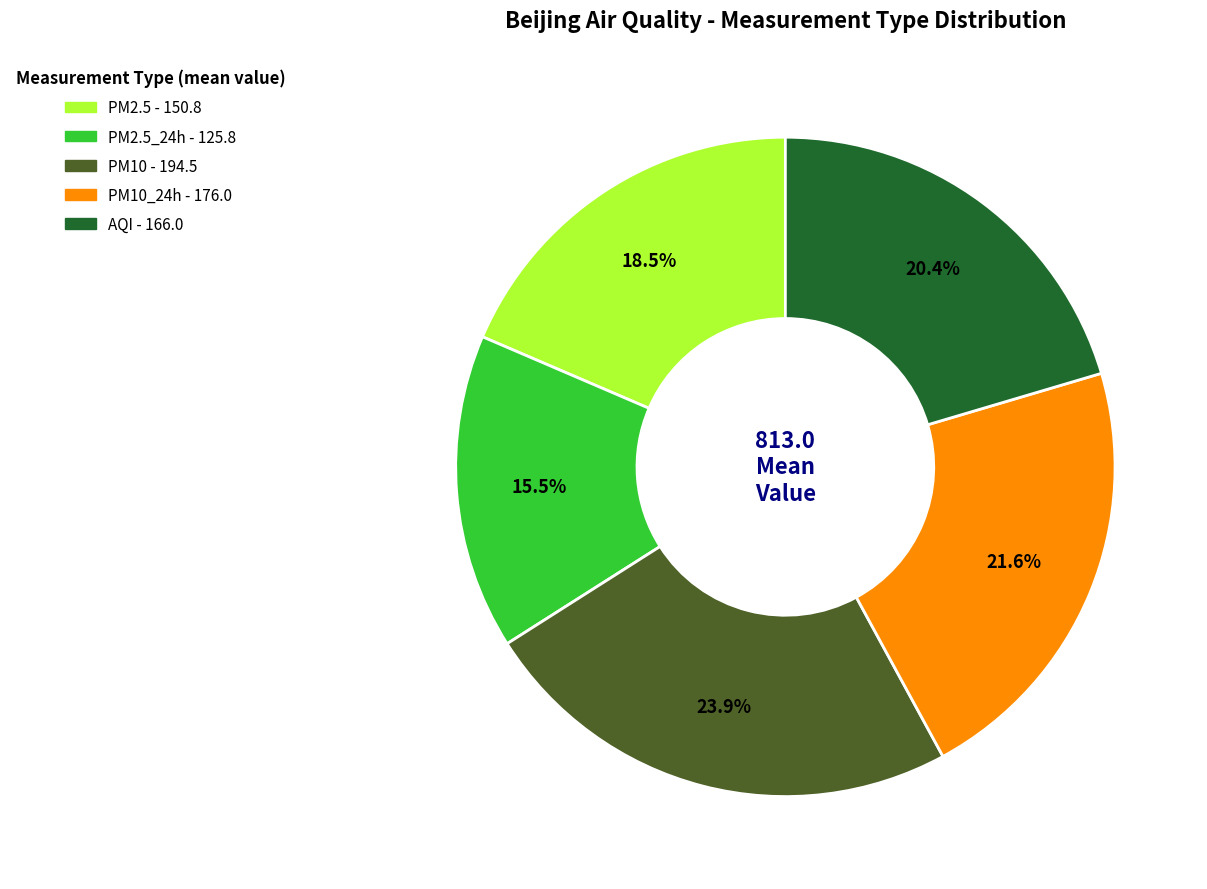

How many segments does this pie chart have?

5